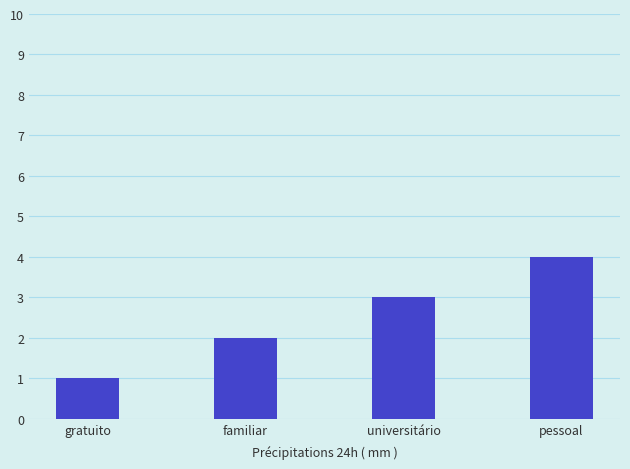

How many bars are there in total?

4